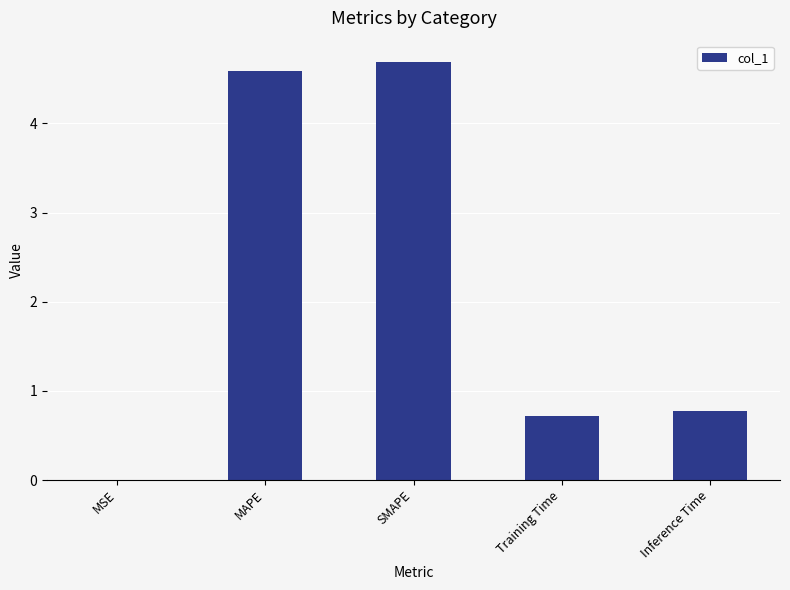

Are the bars grouped side by side (vs. stacked)?

No